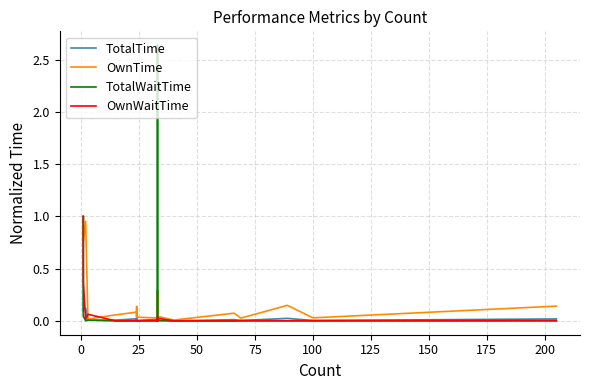

What are all the series names shown in the legend?

TotalTime, OwnTime, TotalWaitTime, OwnWaitTime